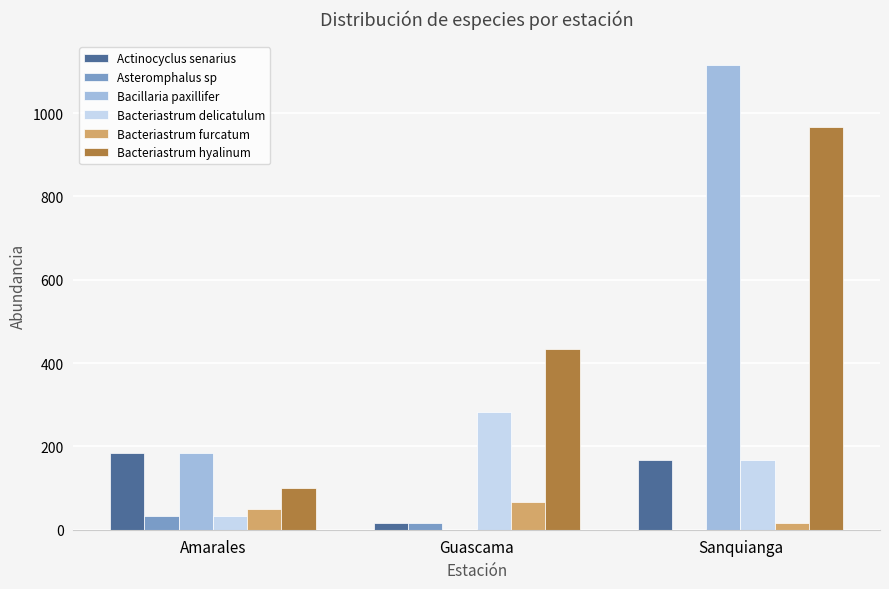

Which category has the highest value in the Bacteriastrum delicatulum series?

Guascama